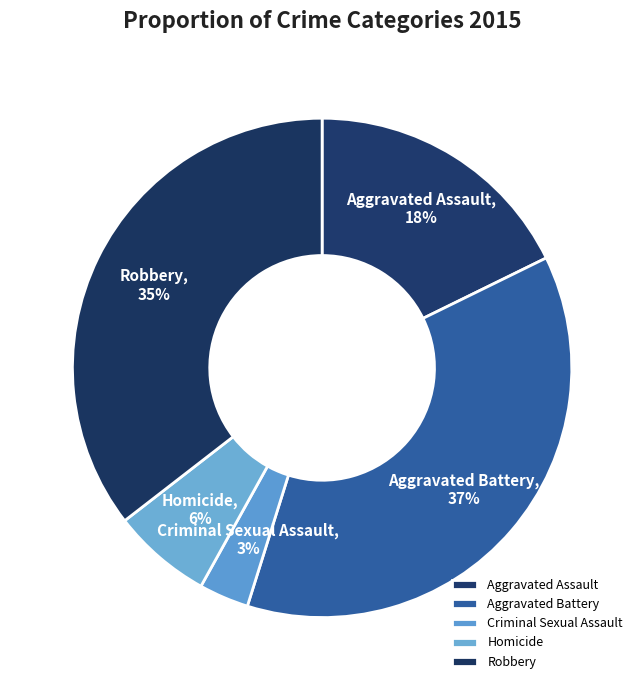

Which slice is the smallest?

Criminal Sexual Assault